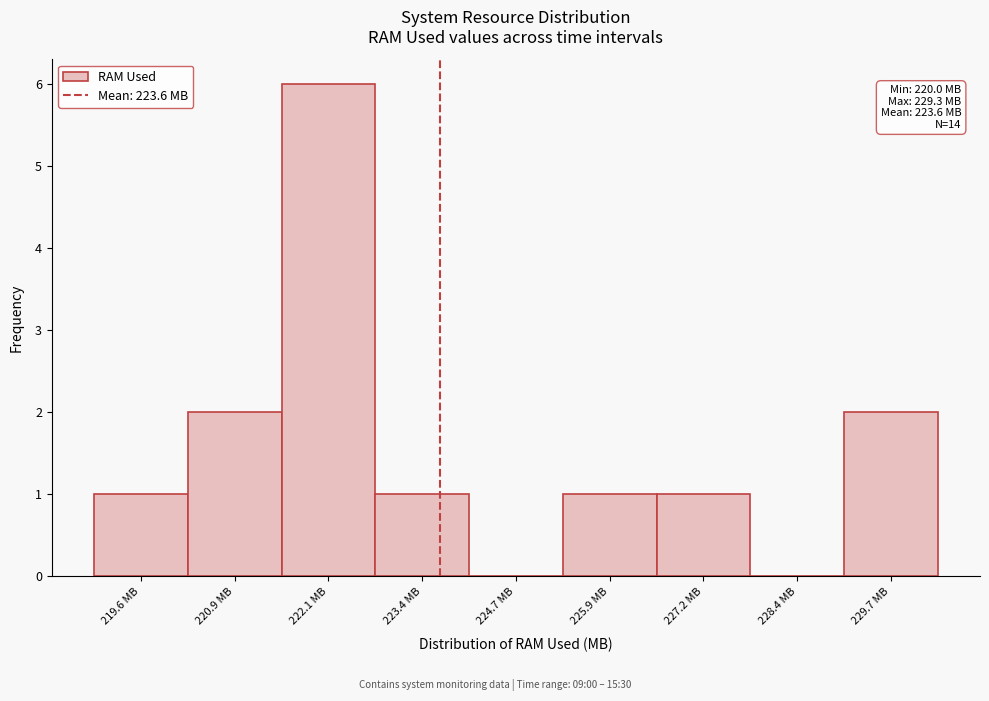

Over which range of the x-axis is the bar tallest?

221.6 to 222.8